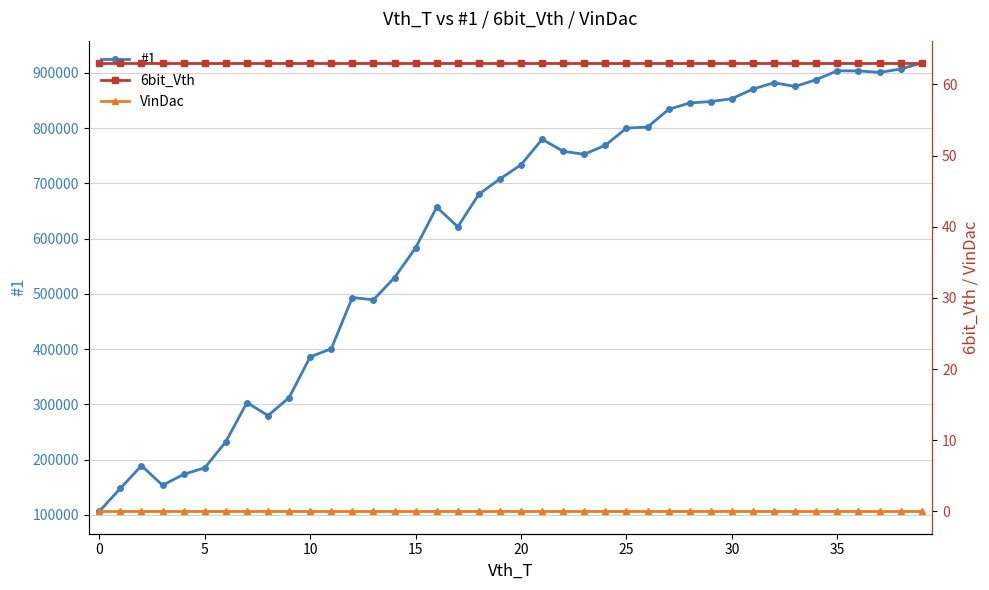

Which series has the largest range (max minus min)?

#1